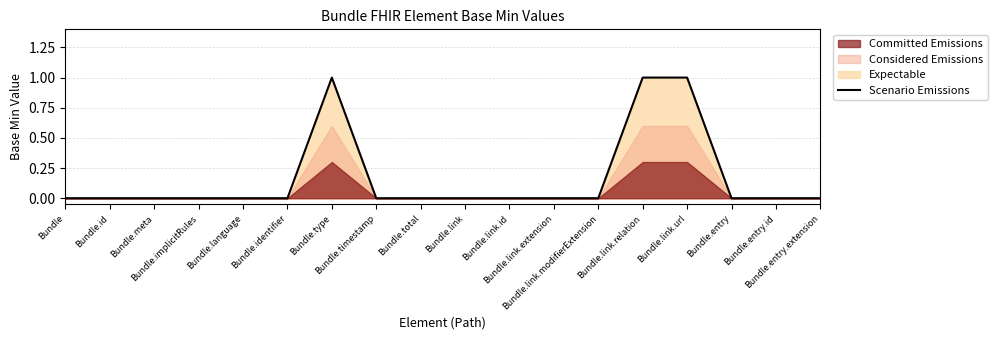

What is the label of the 15th point from the right?

Bundle.implicitRules